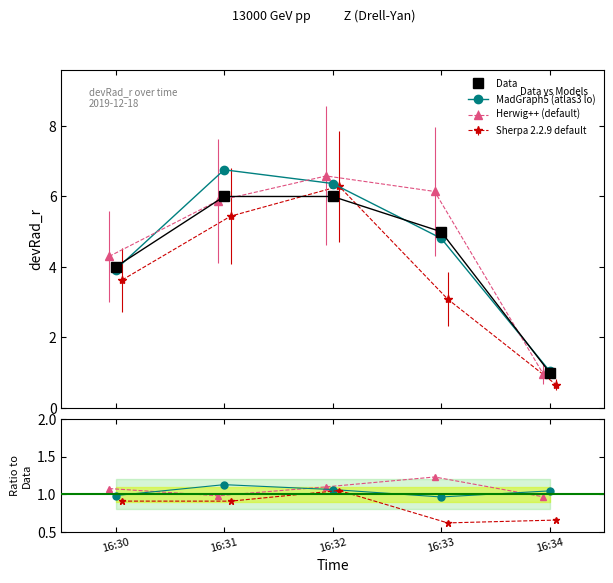

True or false: Data has more than 1 points higher than both neighbors.

False